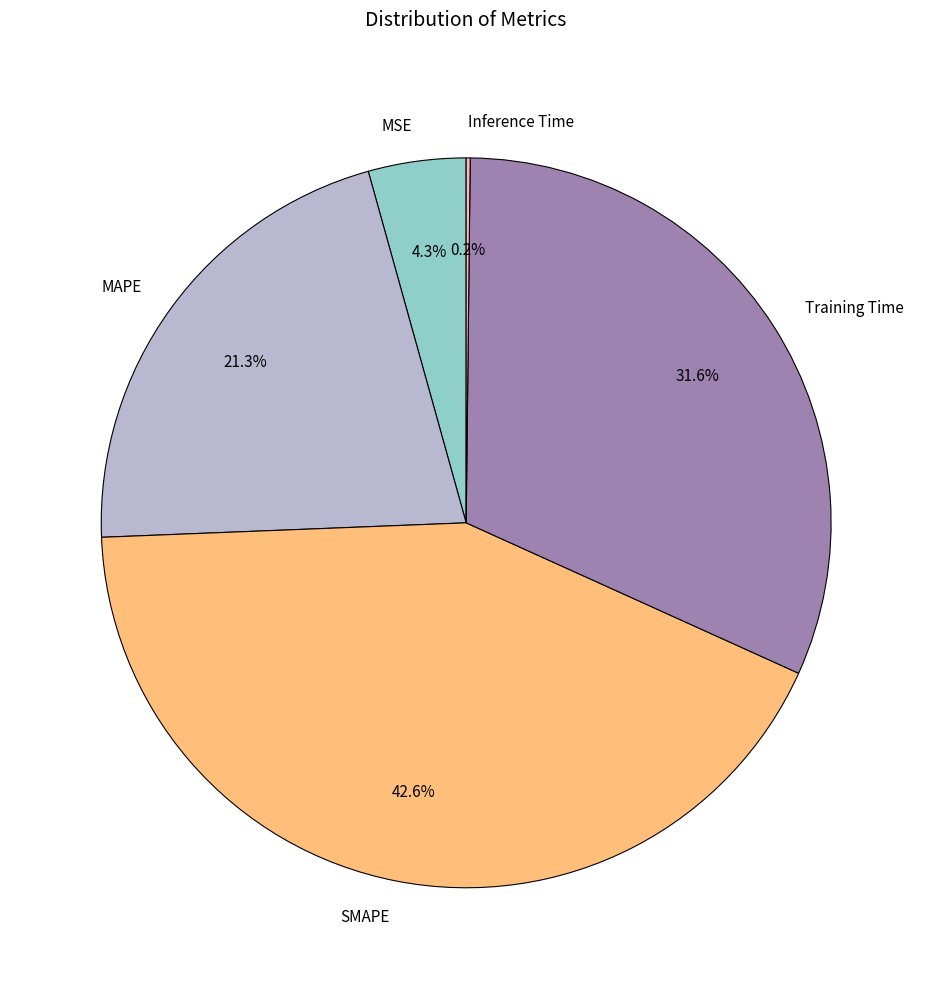

To the nearest percent, what is the combined percentage of Training Time and MSE?

36%